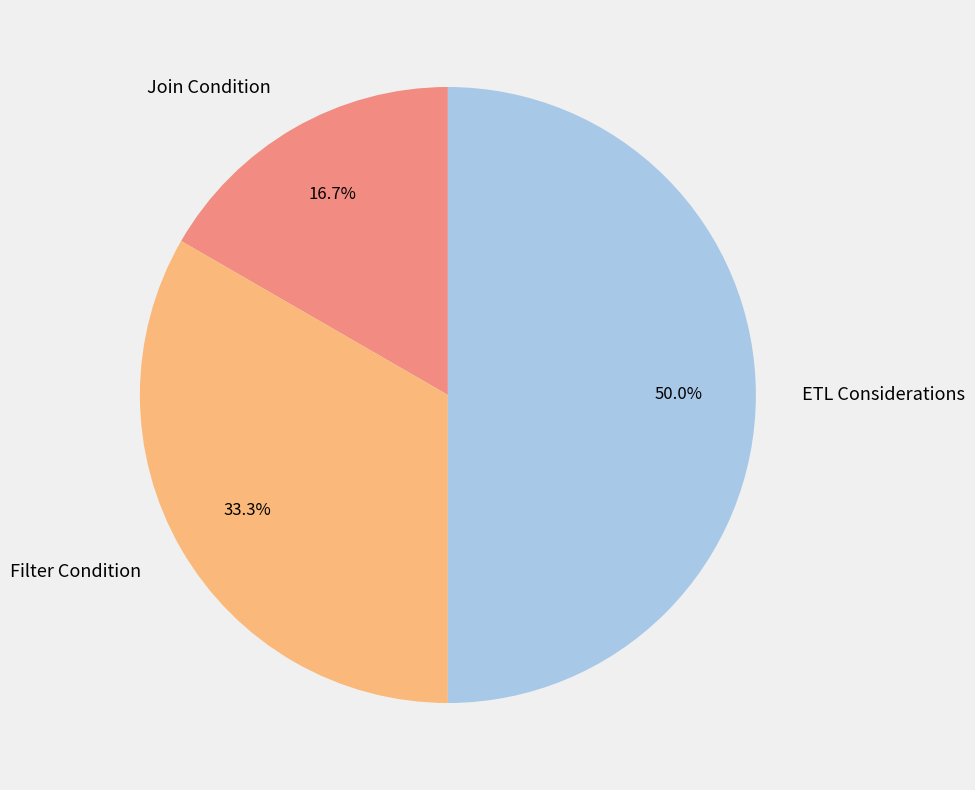

How many slices are in this pie chart?

3